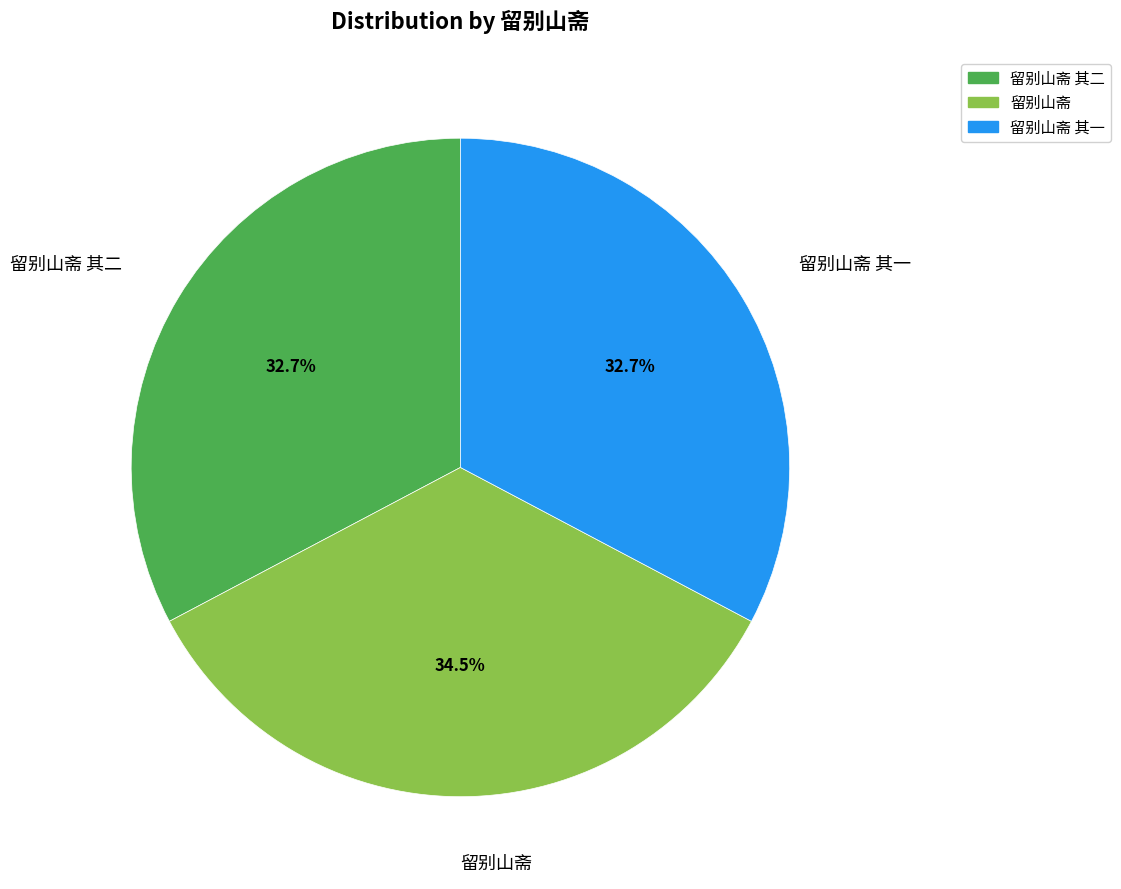

Does any single category account for the majority?

No